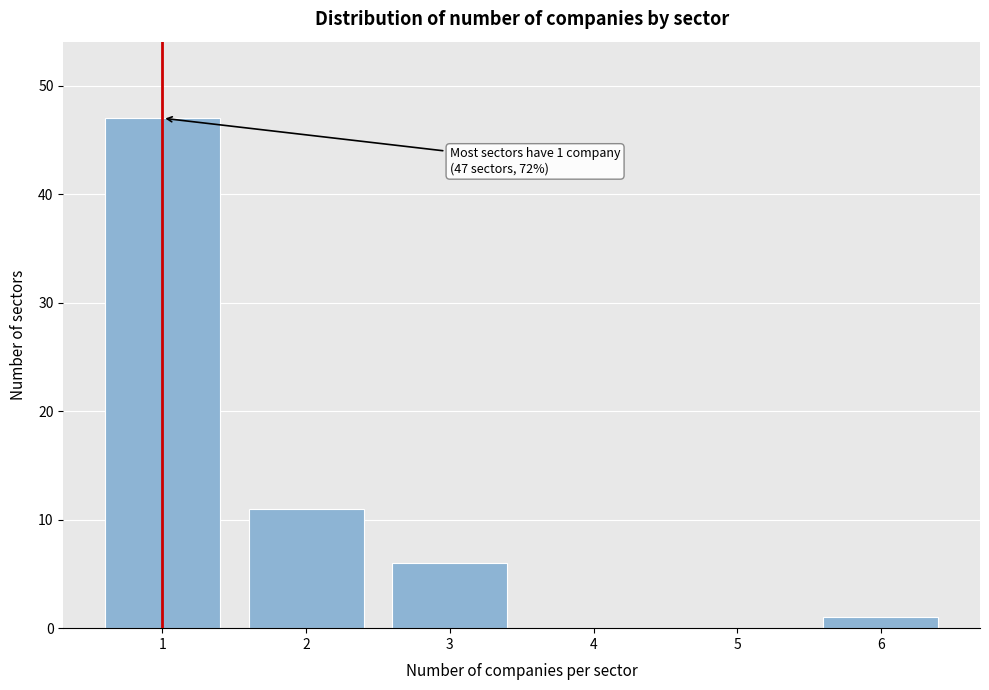

Reading left to right, extract all data points from this chart.

1=47	2=11	3=6	4=0	5=0	6=1